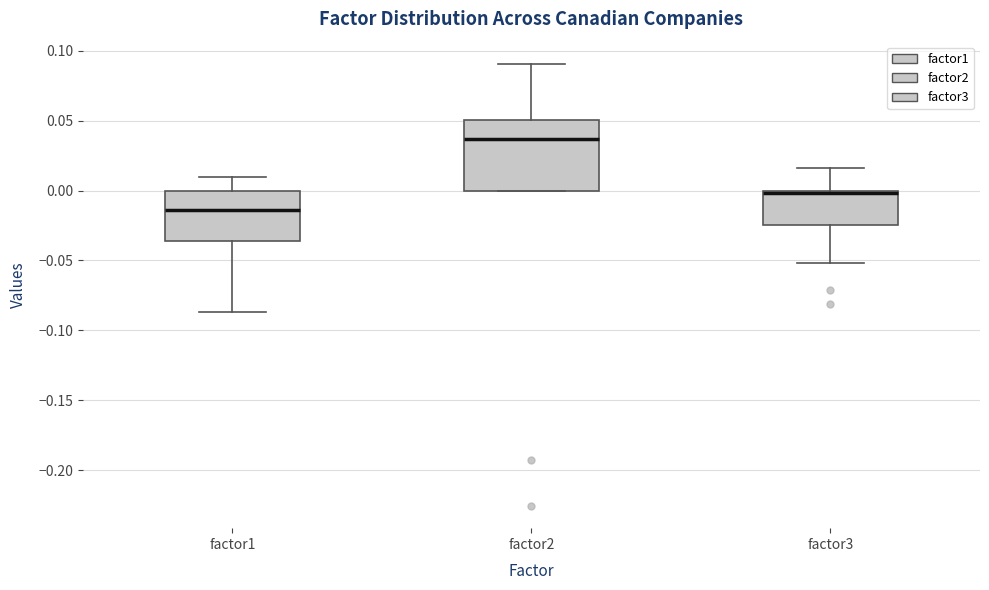

Which box has the highest median line?

factor2